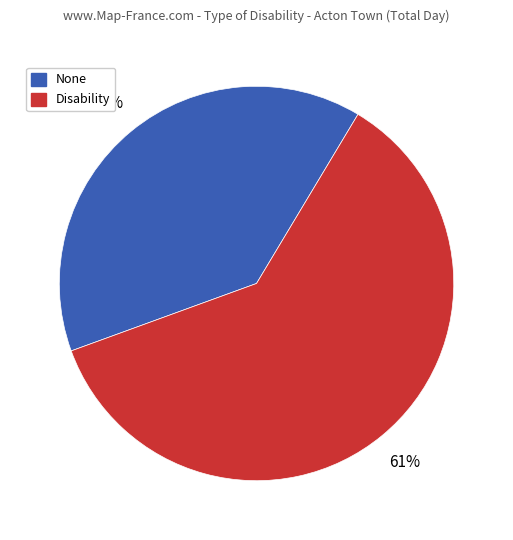

Is there any slice that represents more than half of the pie?

Yes